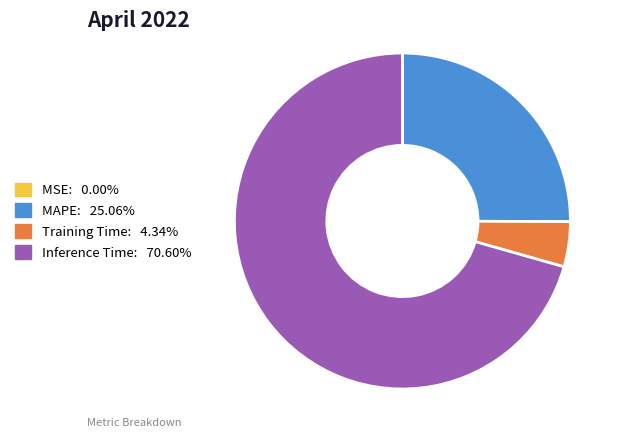

Is there any slice that represents more than half of the pie?

Yes